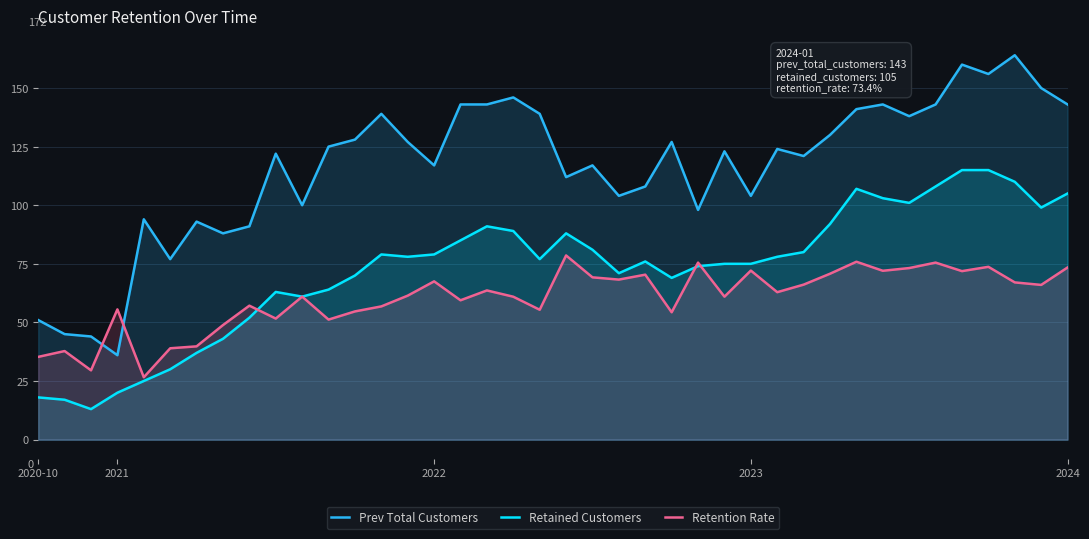

At which category is the sum across all series the highest?

35